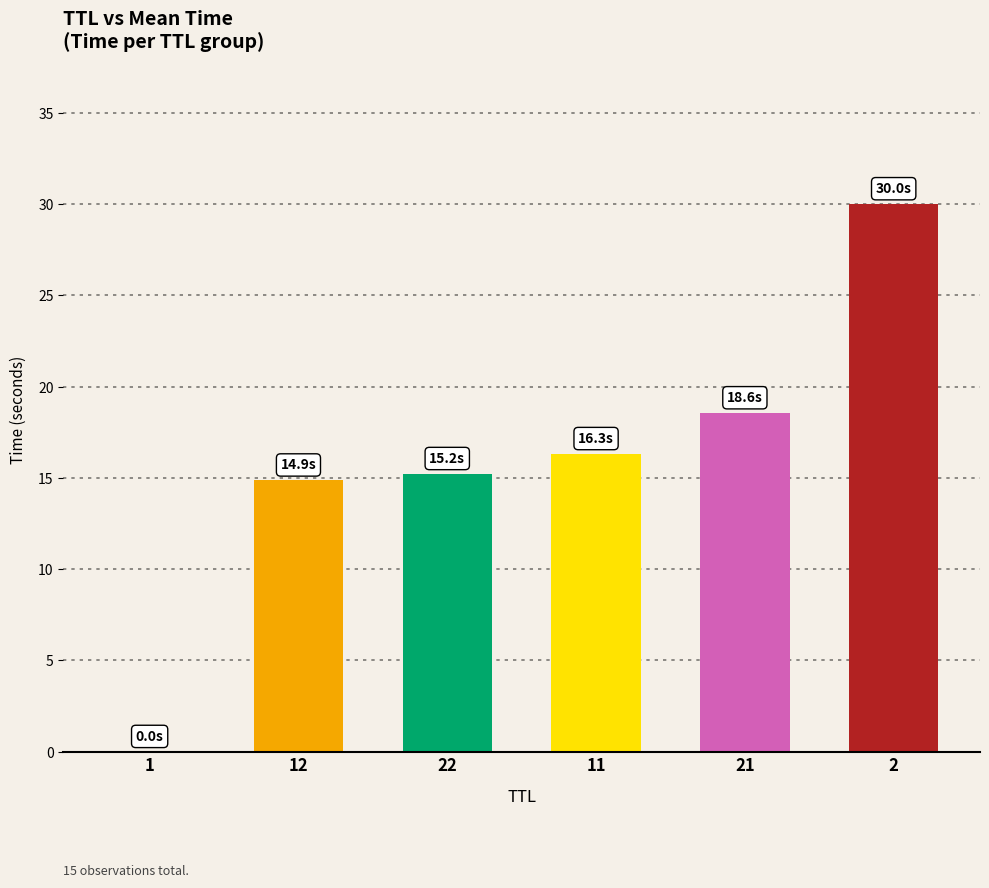

At which label does the data first exceed 16?

11